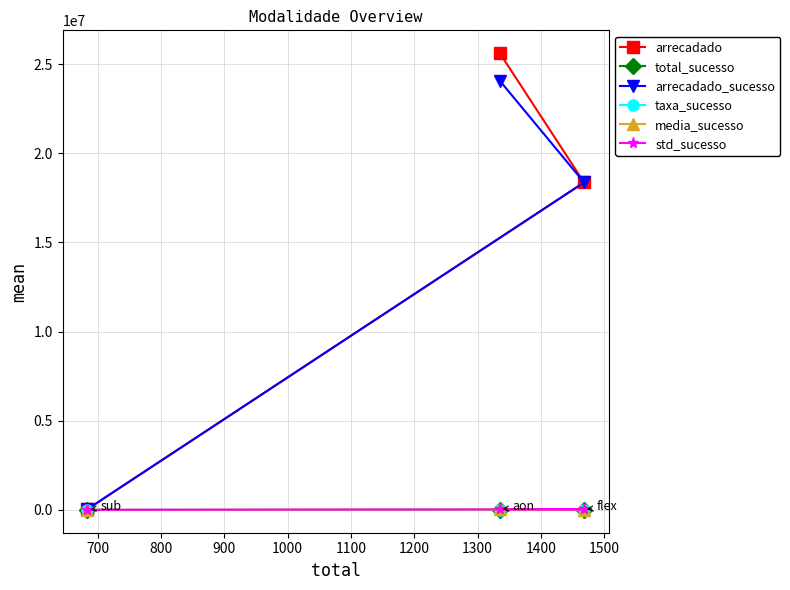

How many values in the std_sucesso series exceed 33934?

2